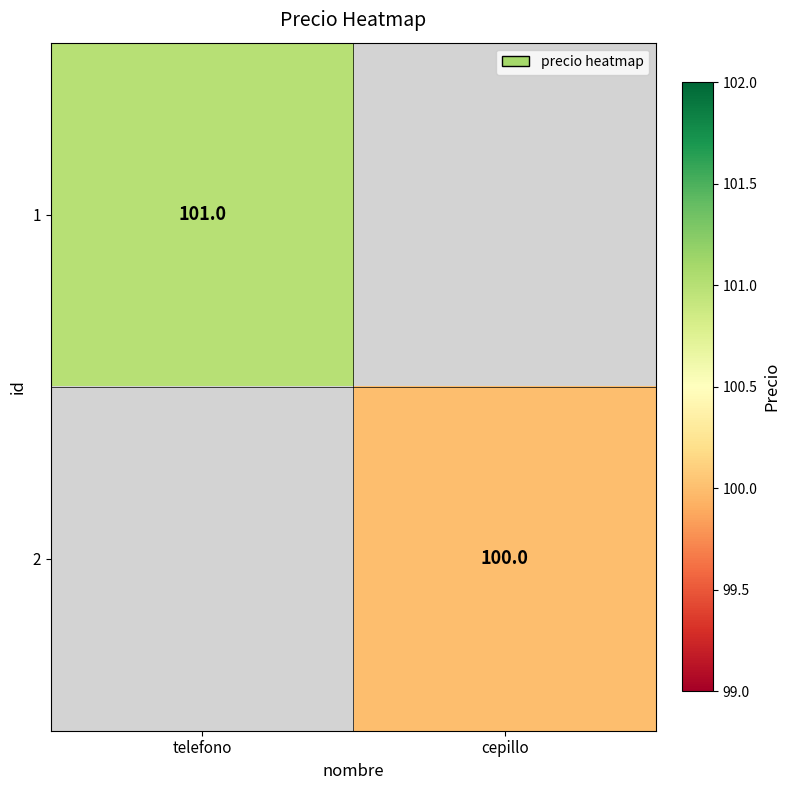

Is it true that 2 equals 43 at cepillo?

False